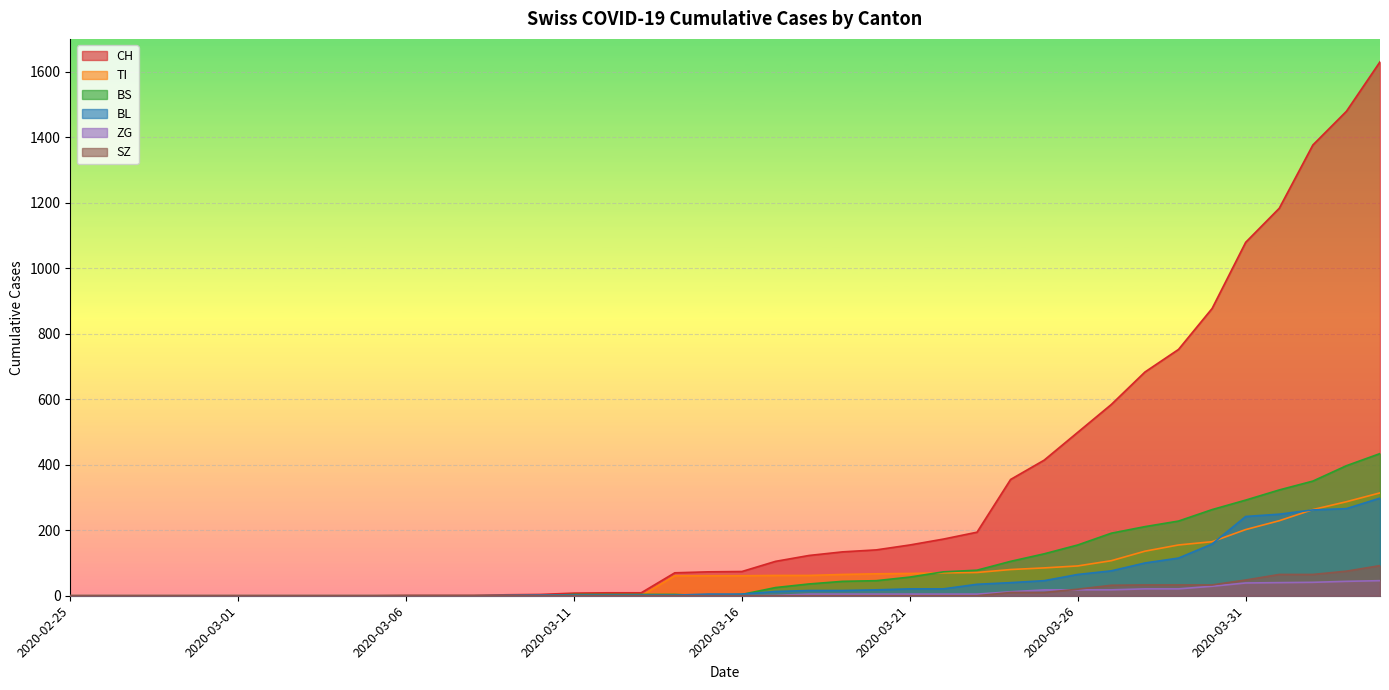

Count the number of categories in the chart.

40